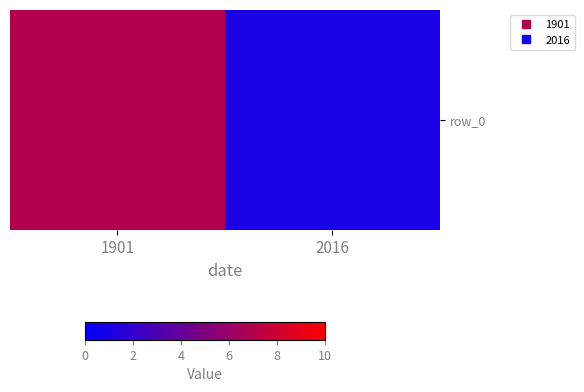

Reading left to right, what are all the values shown in this chart?

1901=7	2016=1